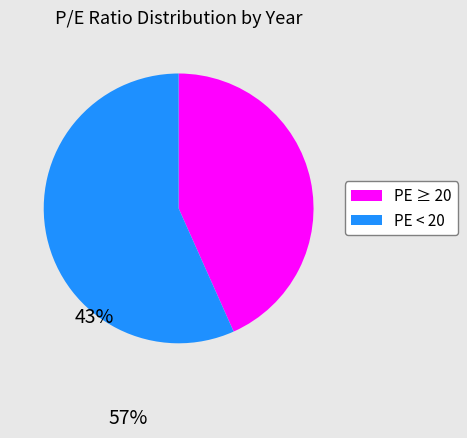

What is the majority slice?

PE < 20